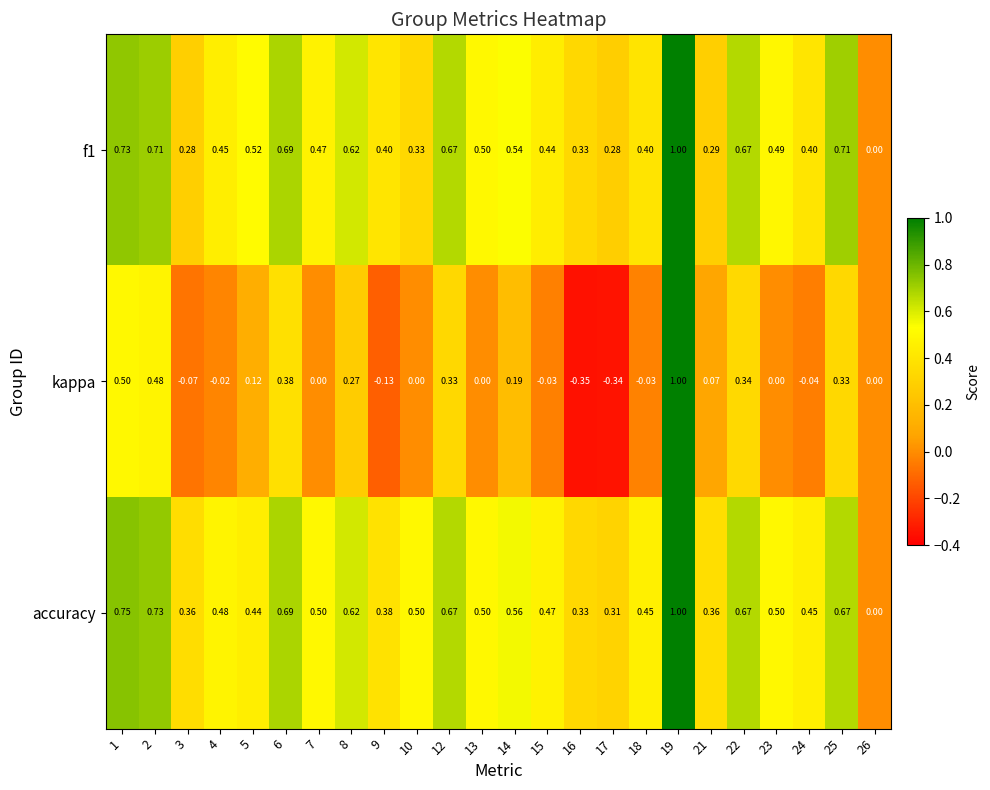

Between 18 and 22, which series saw the biggest shift?

kappa